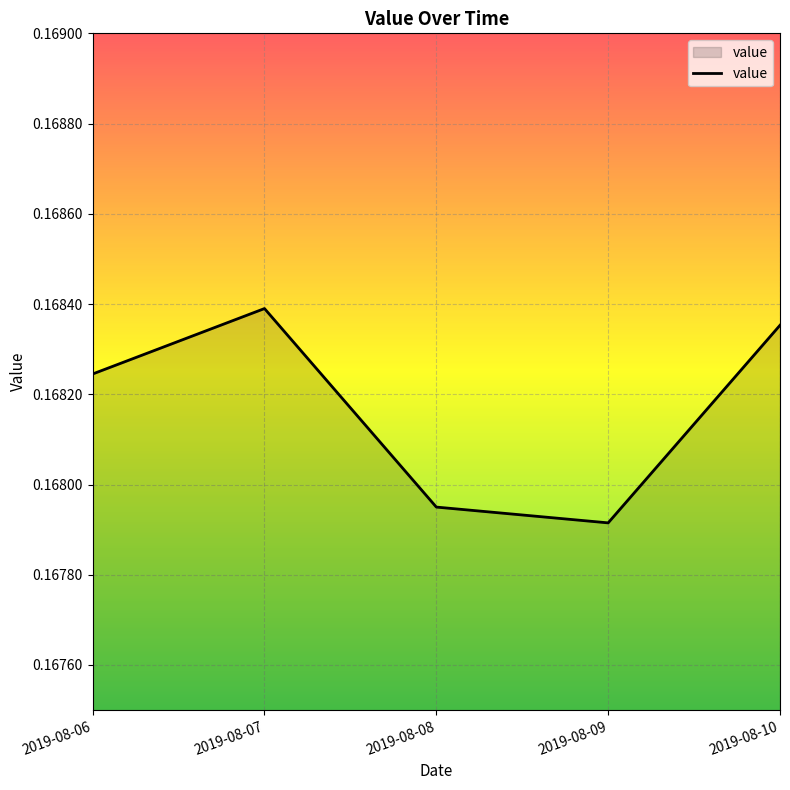

At which category does the chart reach its minimum across all series?

2019-08-09